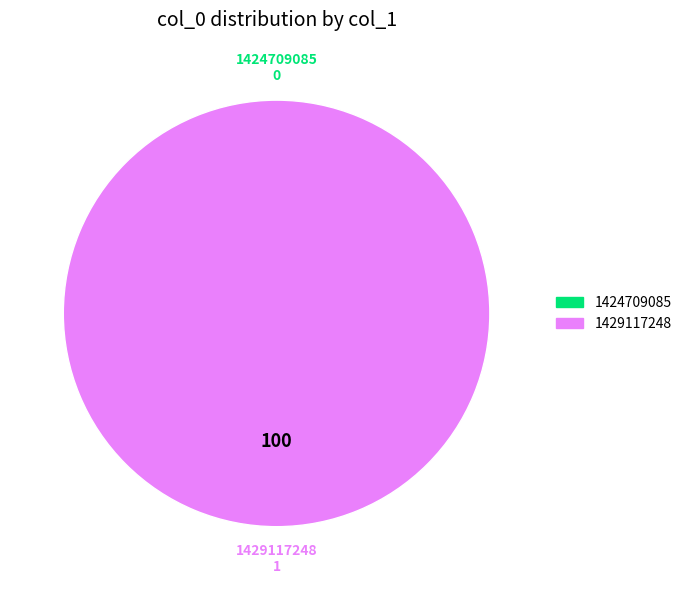

To the nearest percent, what is the difference between the 1424709085 and 1429117248 slice percentages?

100%